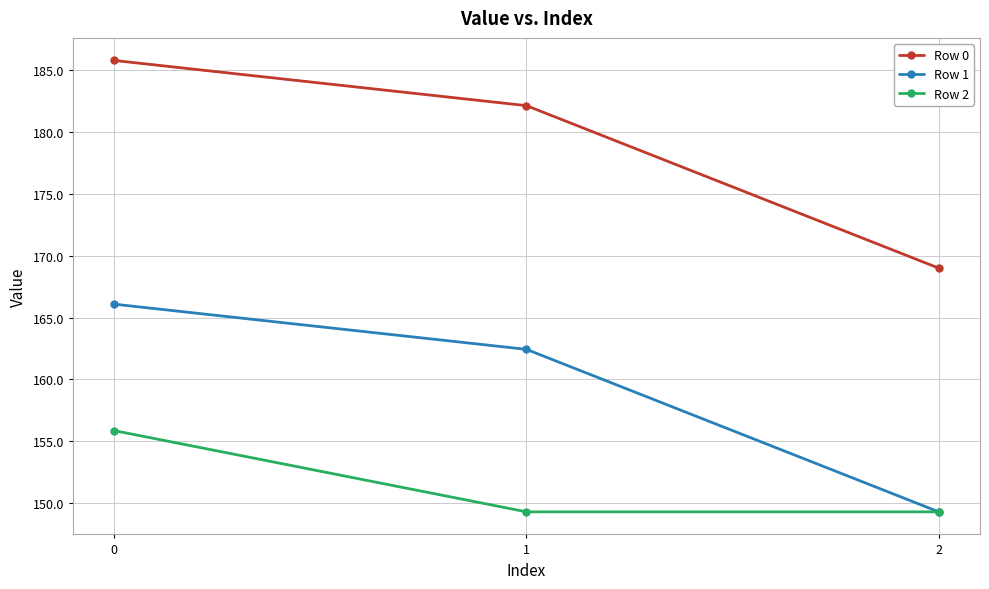

What is the value of the Row 2 point at the 1st from the left?

155.9